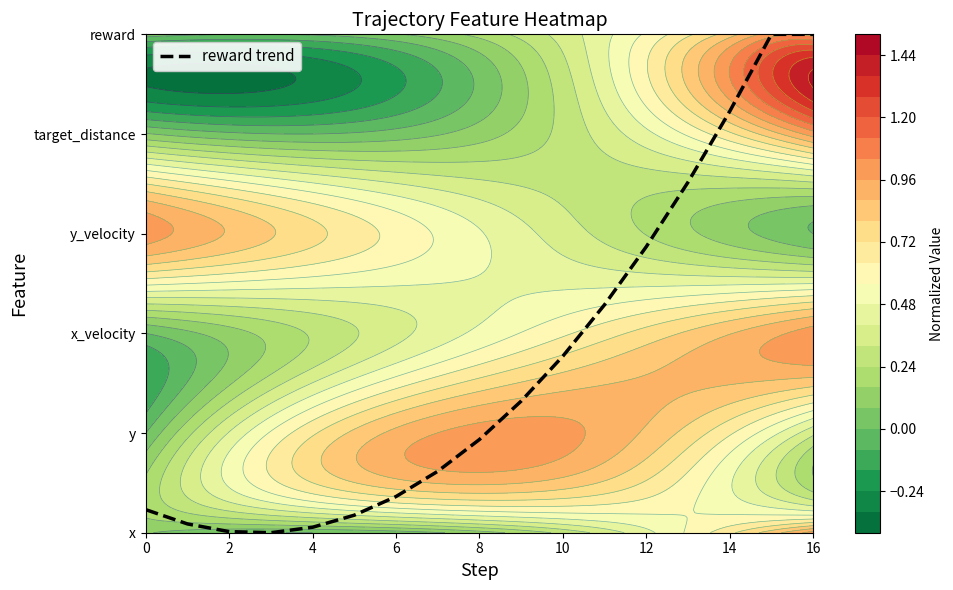

At which category does the chart reach its peak across all series?

15